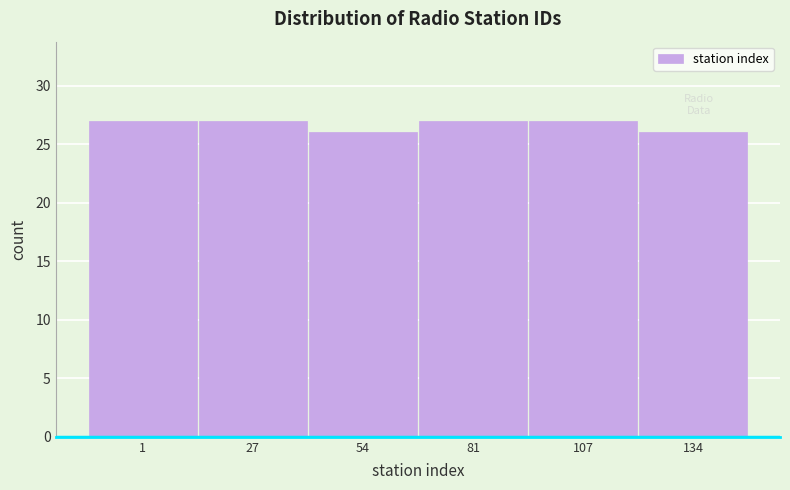

Reading left to right, what are all the values shown in this chart?

1=27	27=27	54=26	81=27	107=27	134=26